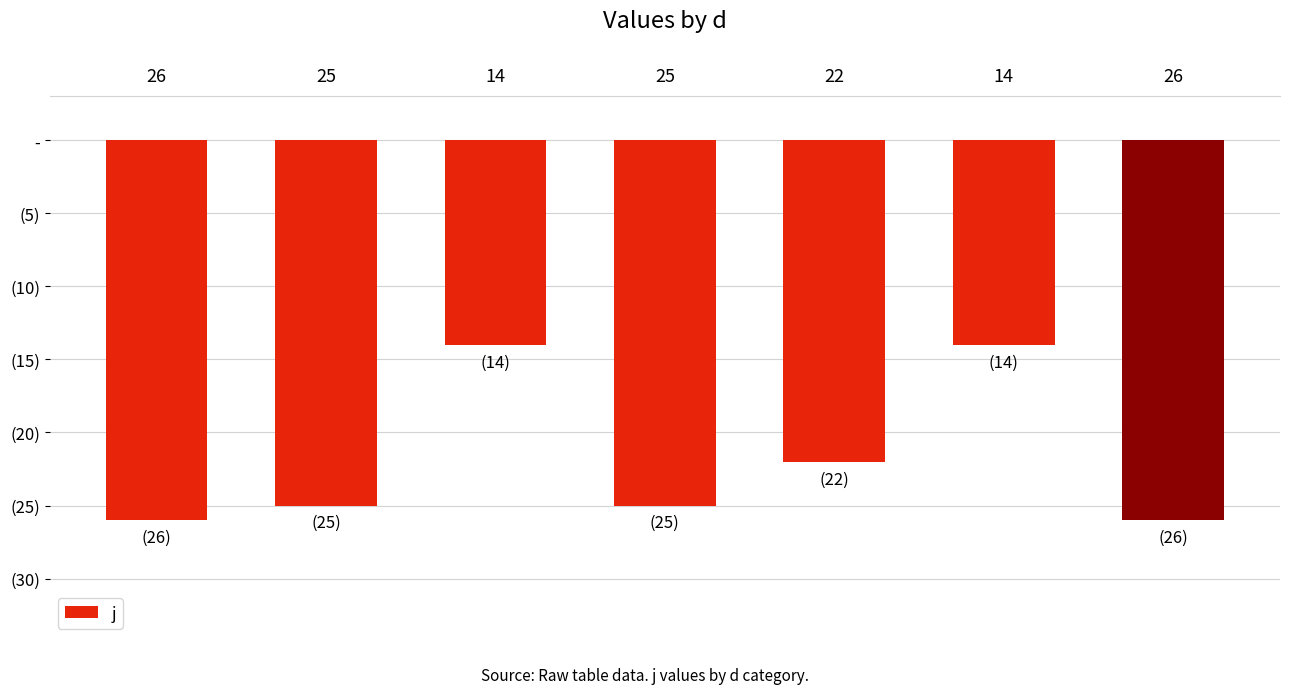

What is the maximum value shown in the chart?

-14